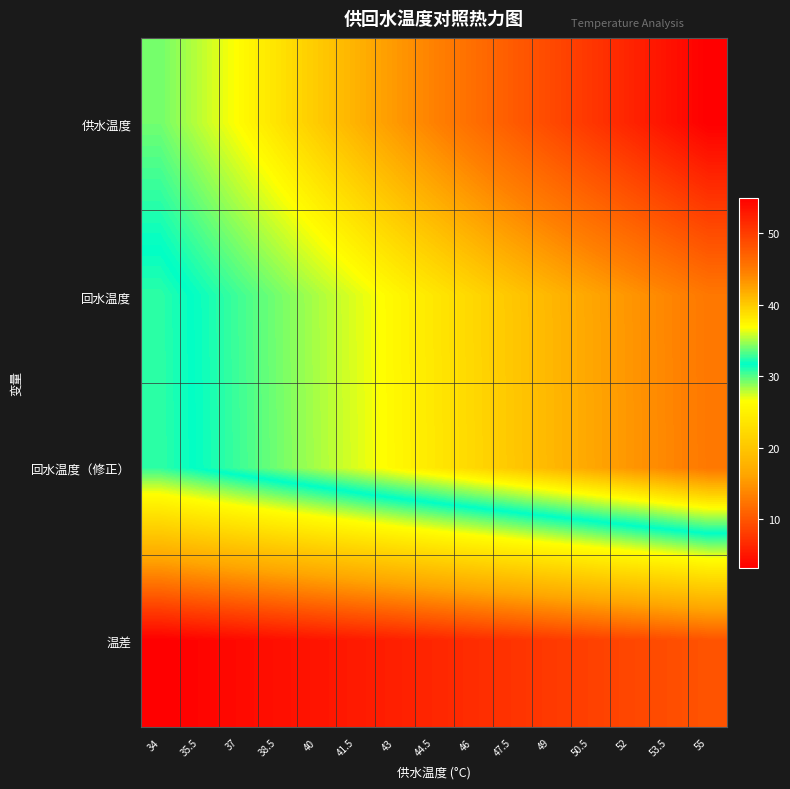

How many series are shown in this chart?

4